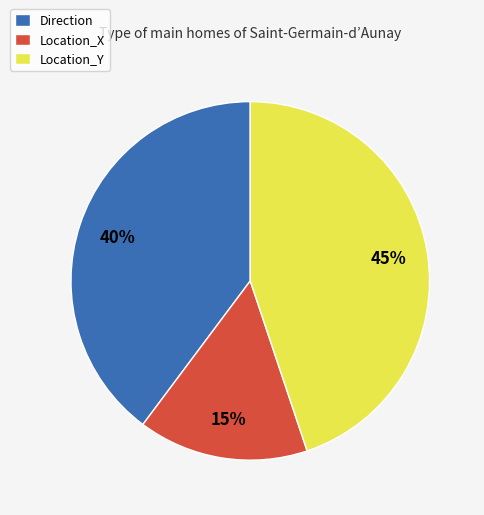

What is the ratio of the value at Location_X to the value at Location_Y?

0.3